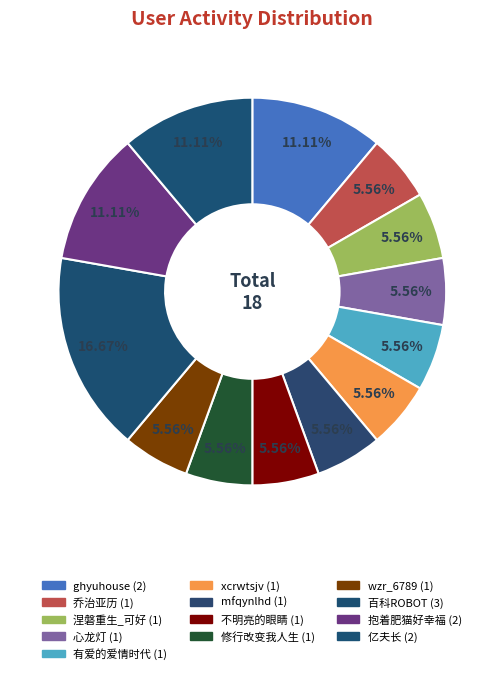

Does 抱着肥猫好幸福 represent more than half of the total?

No